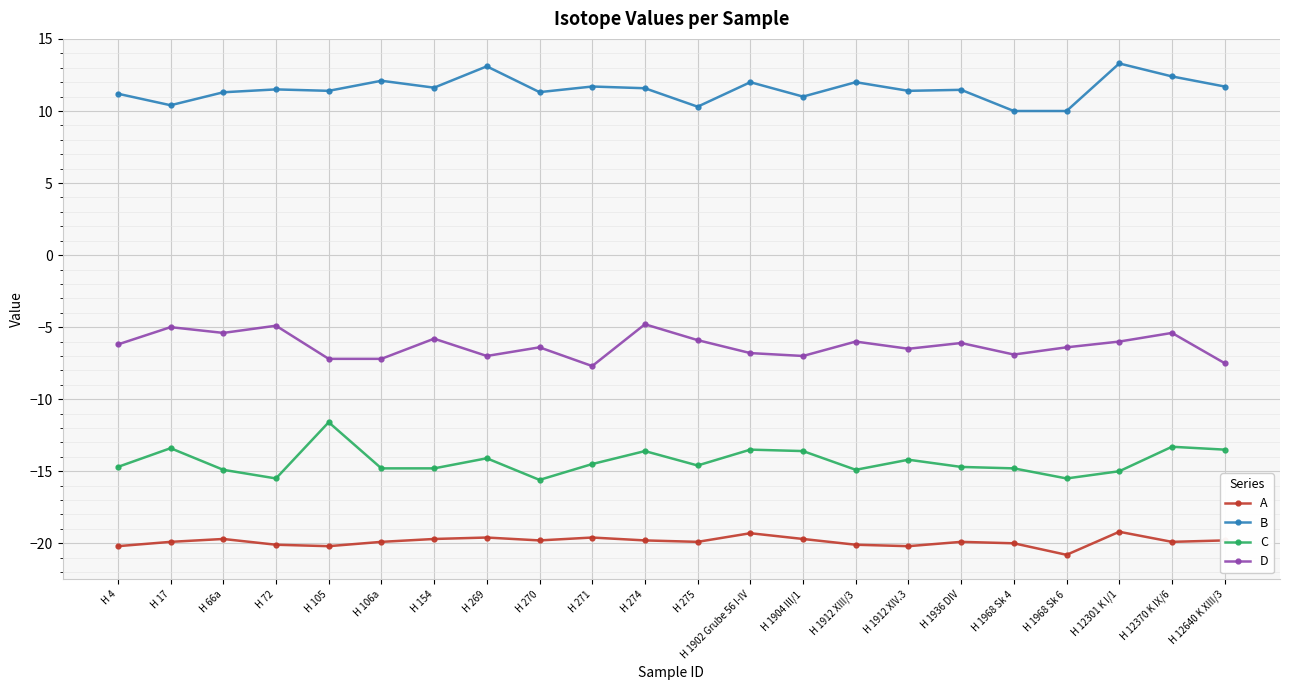

At which category does C reach its first local valley?

H 72